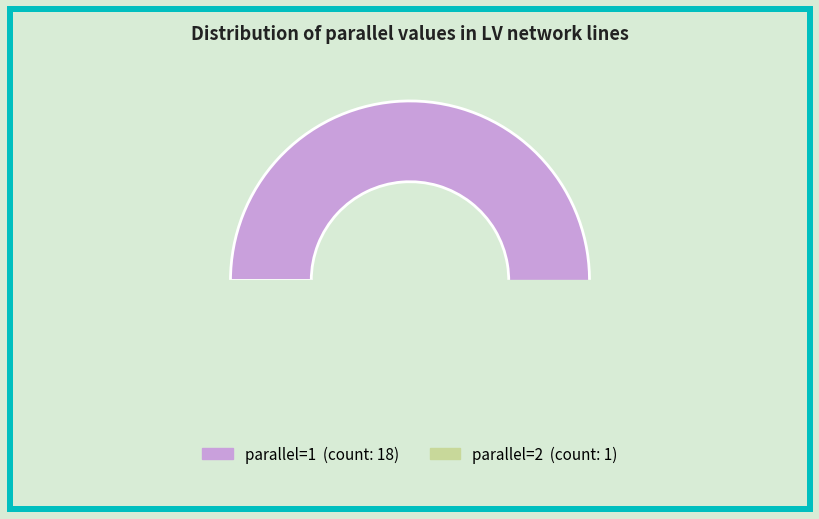

Is there any slice that represents more than half of the pie?

Yes